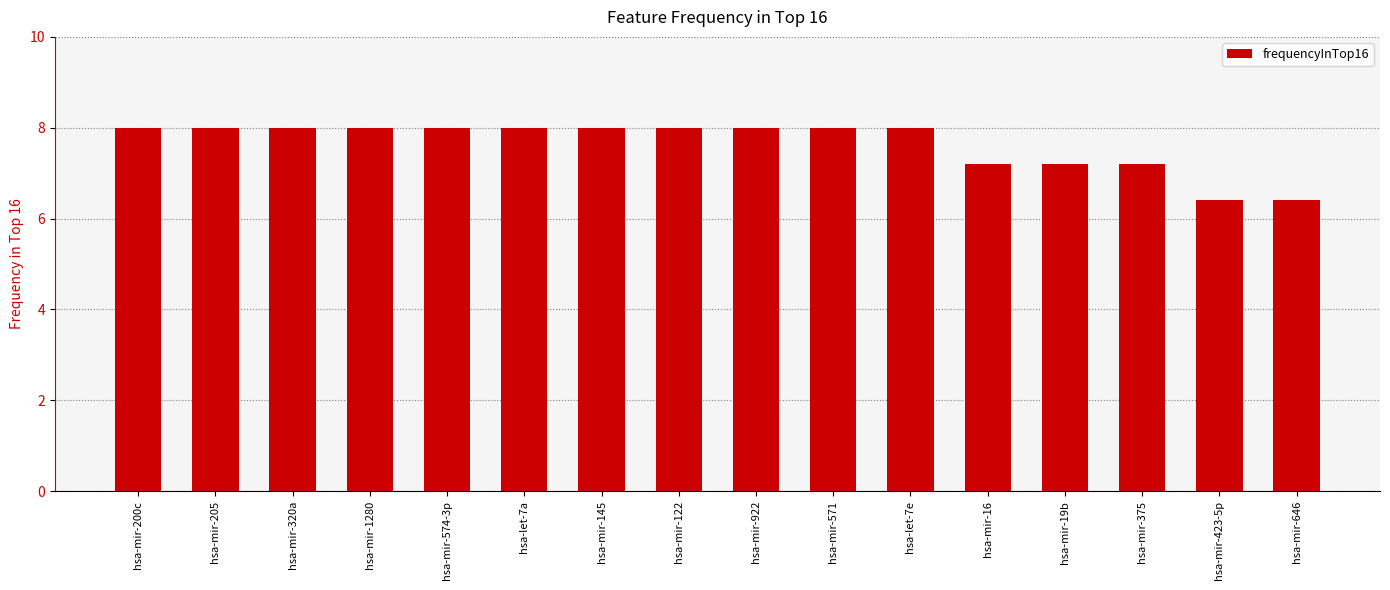

What is the maximum value shown in the chart?

8.0